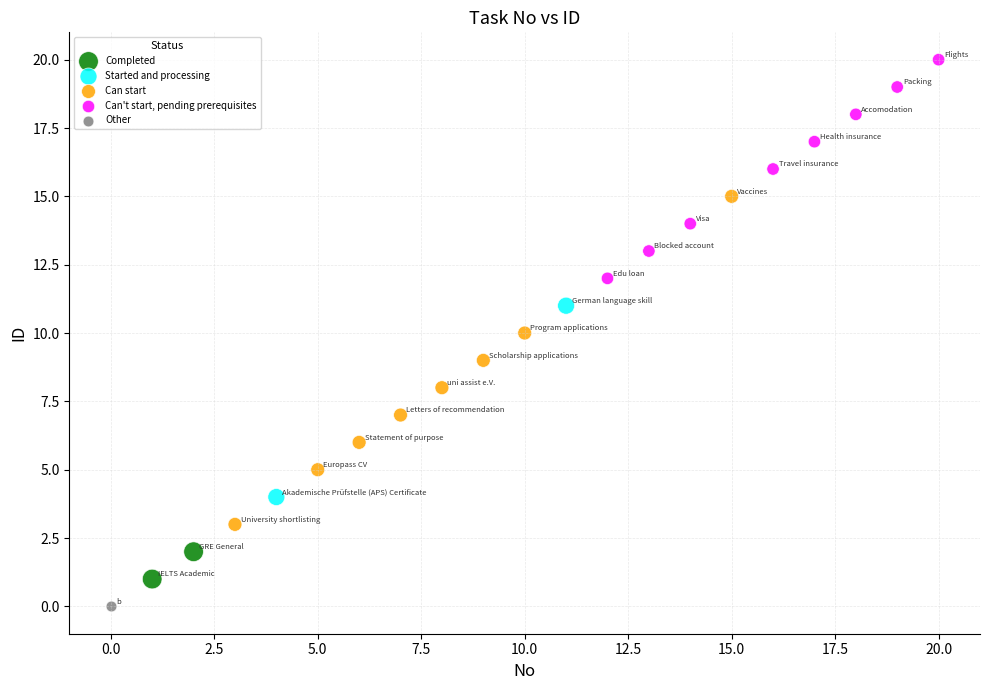

Which series contains the highest Y value?

Can't start, pending prerequisites